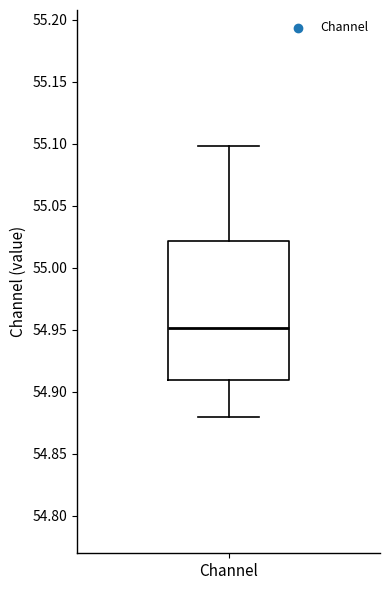

Where does the lower whisker of the box for Channel end on the y-axis? The values are not printed on the chart, so give them approximately, as read against the axis.

54.88